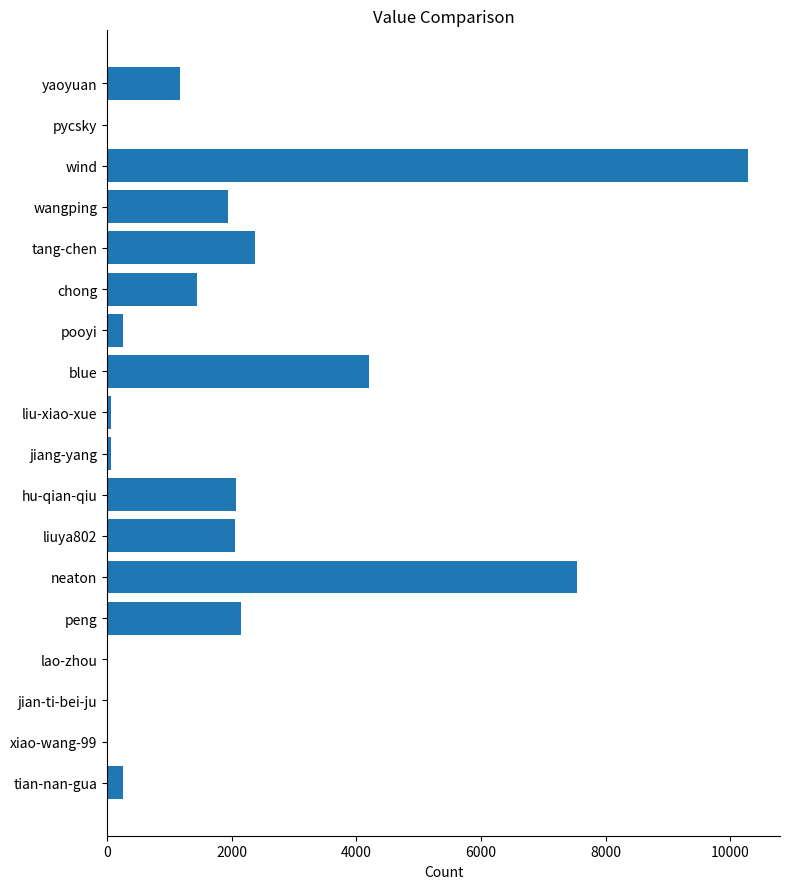

What is the sum of all values?

35874